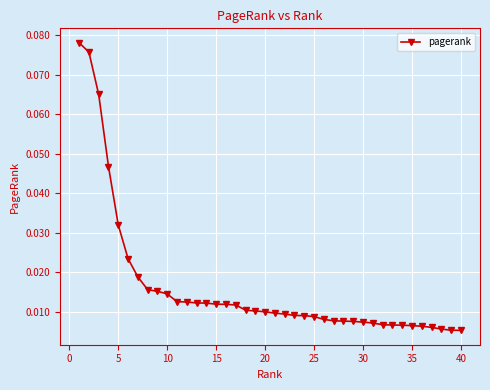

What is the sum of all values?

0.6